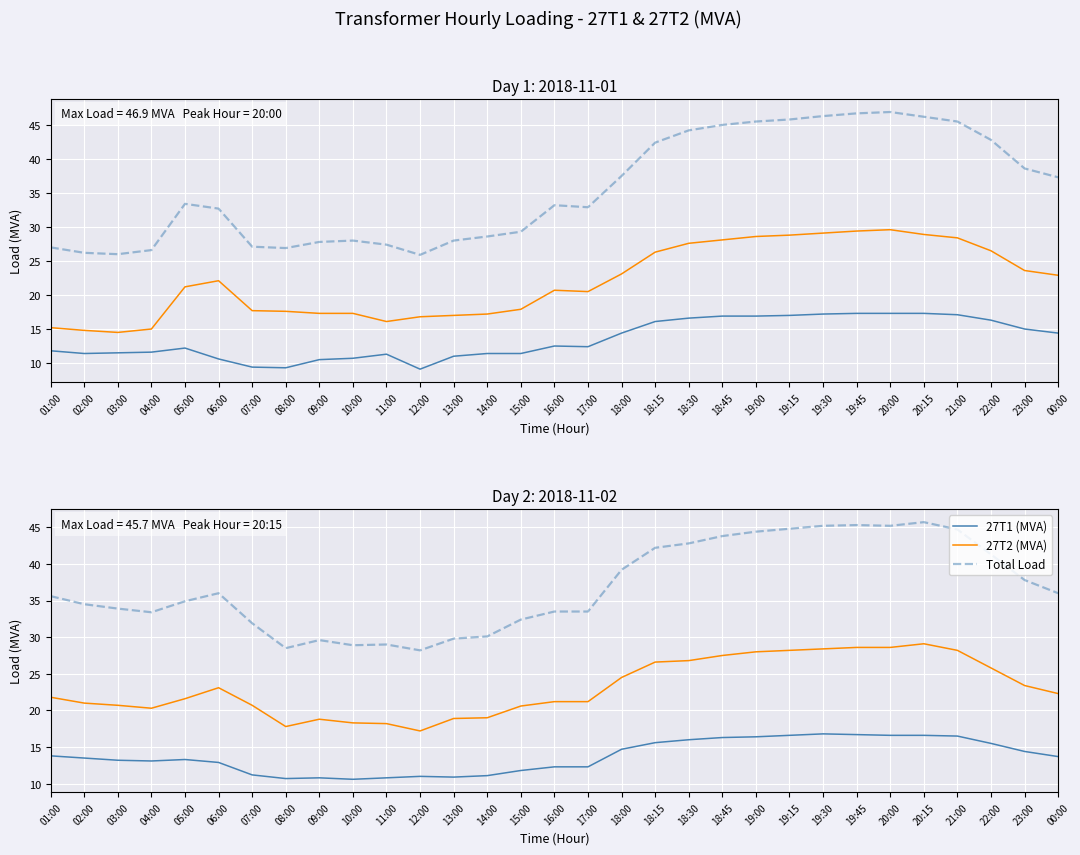

The Total Load series shows 48.0 at 00:00. True or false?

False